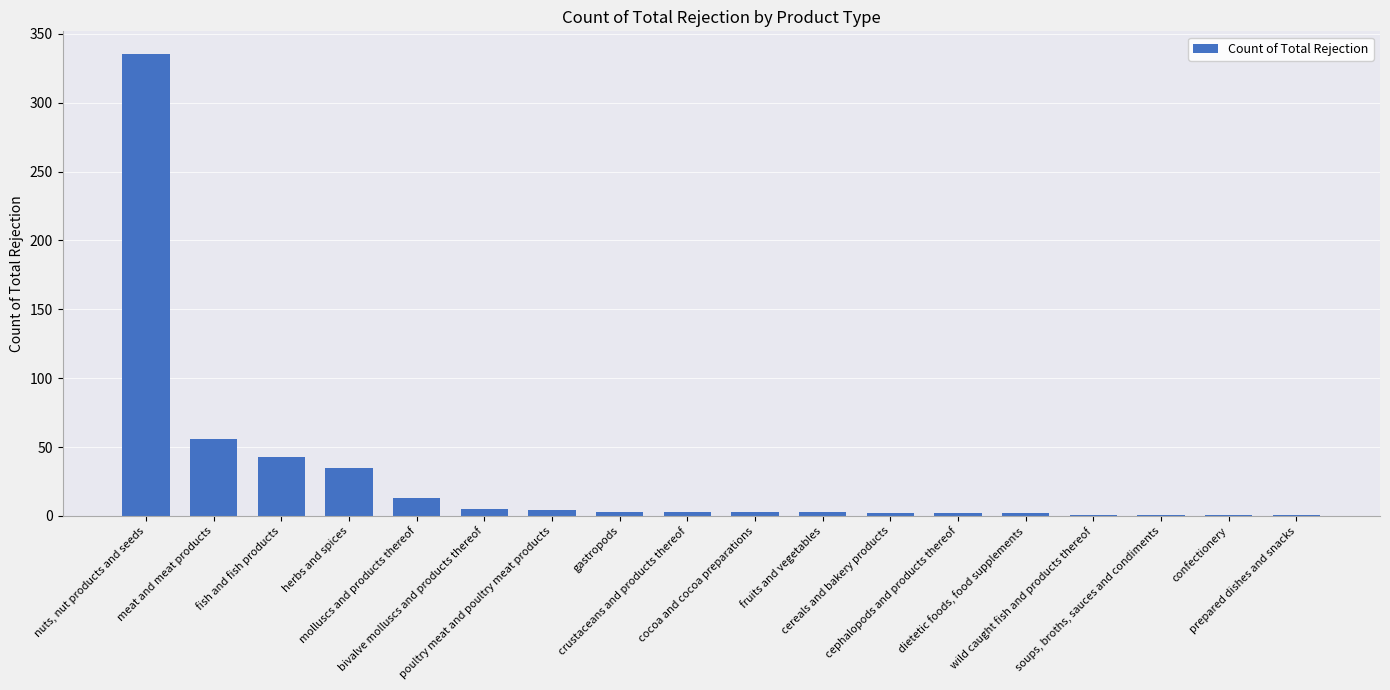

What is the sum of all values?

513